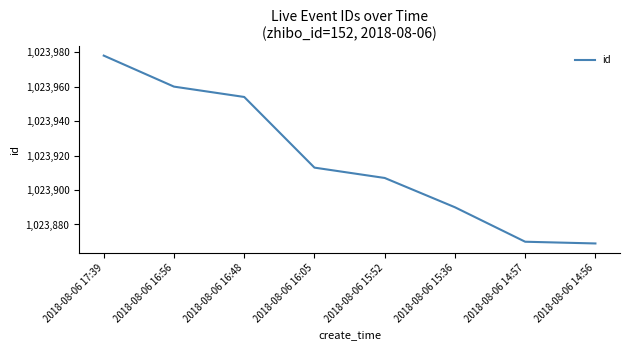

Reading right to left, list all the values displayed in this chart.

2018-08-06 14:56=1023869	2018-08-06 14:57=1023870	2018-08-06 15:36=1023890	2018-08-06 15:52=1023907	2018-08-06 16:05=1023913	2018-08-06 16:48=1023954	2018-08-06 16:56=1023960	2018-08-06 17:39=1023978